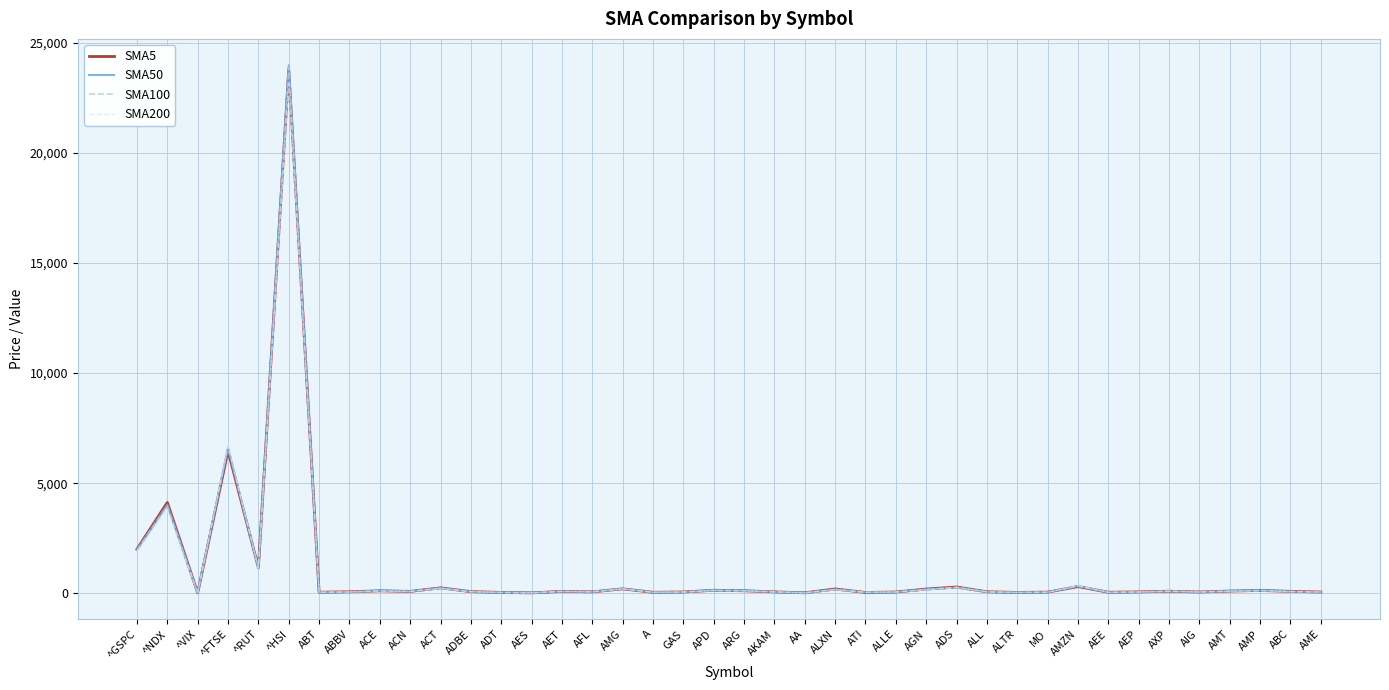

Which series has the widest spread of values?

SMA50